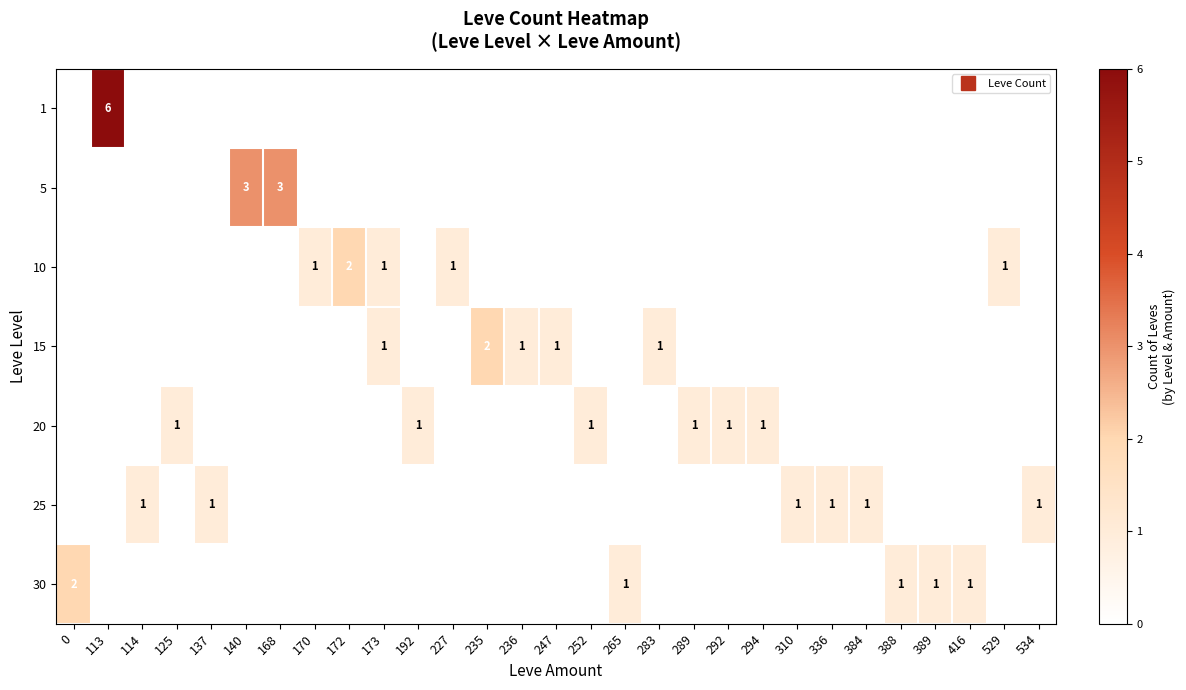

At how many categories does at least one series exceed 1?

6